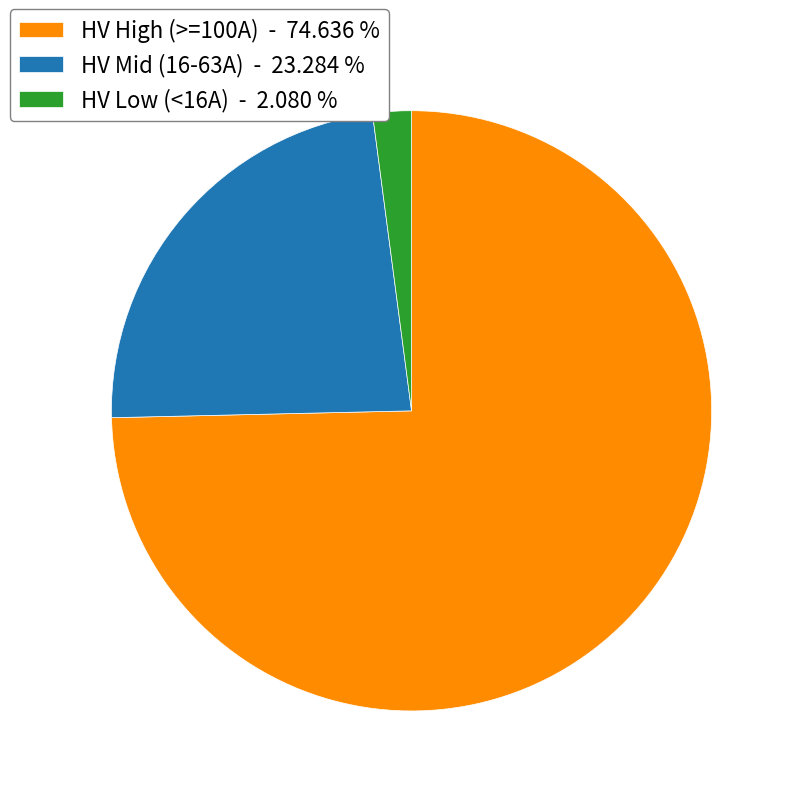

Is the sum of HV Mid (16-63A) - 23.284 % and HV High (>=100A) - 74.636 % greater than half?

Yes